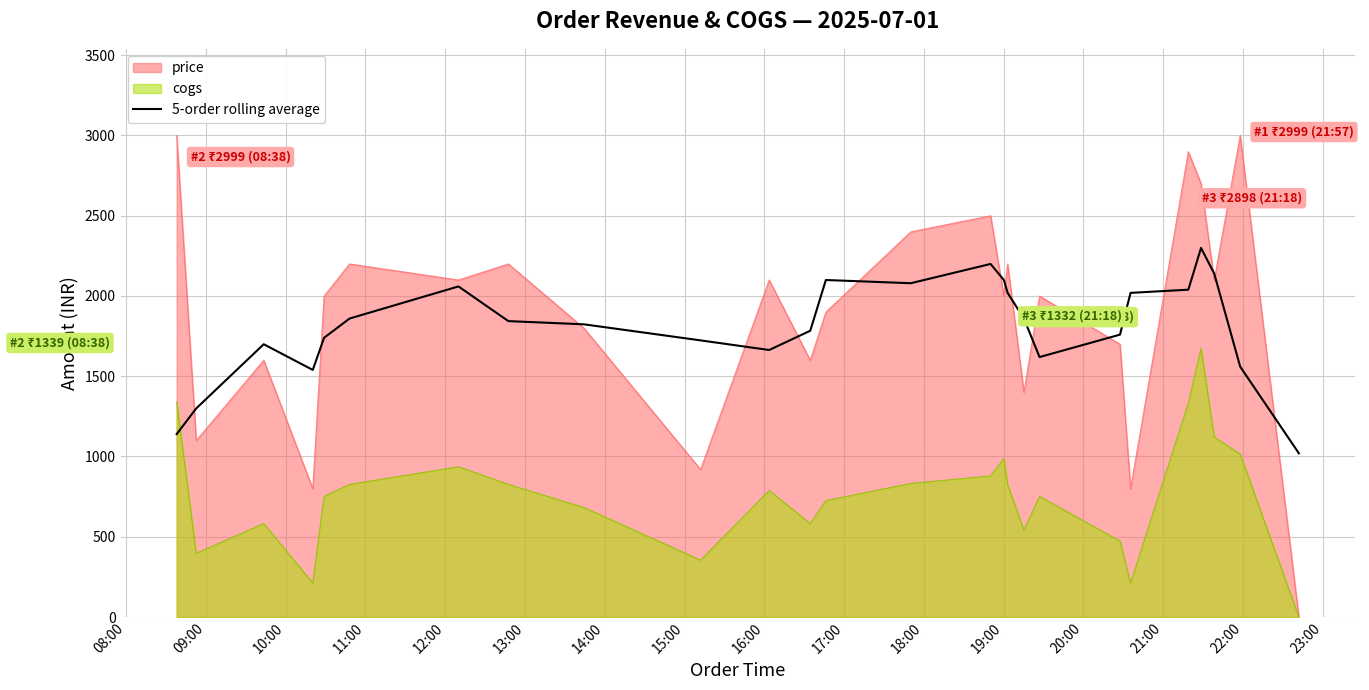

What is the maximum value for price?

2999.0